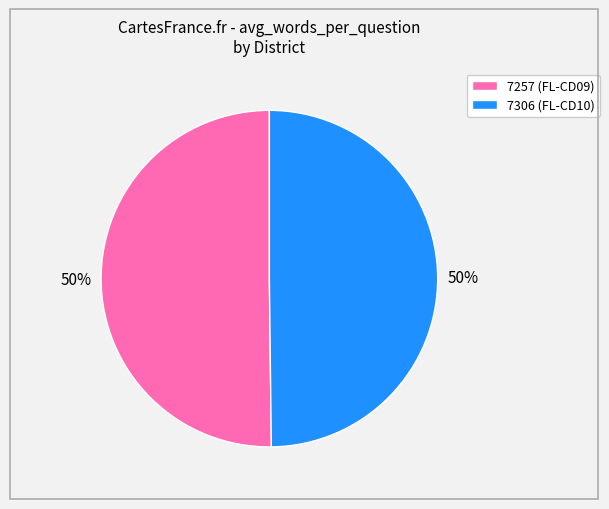

Count the number of slices in the pie.

2